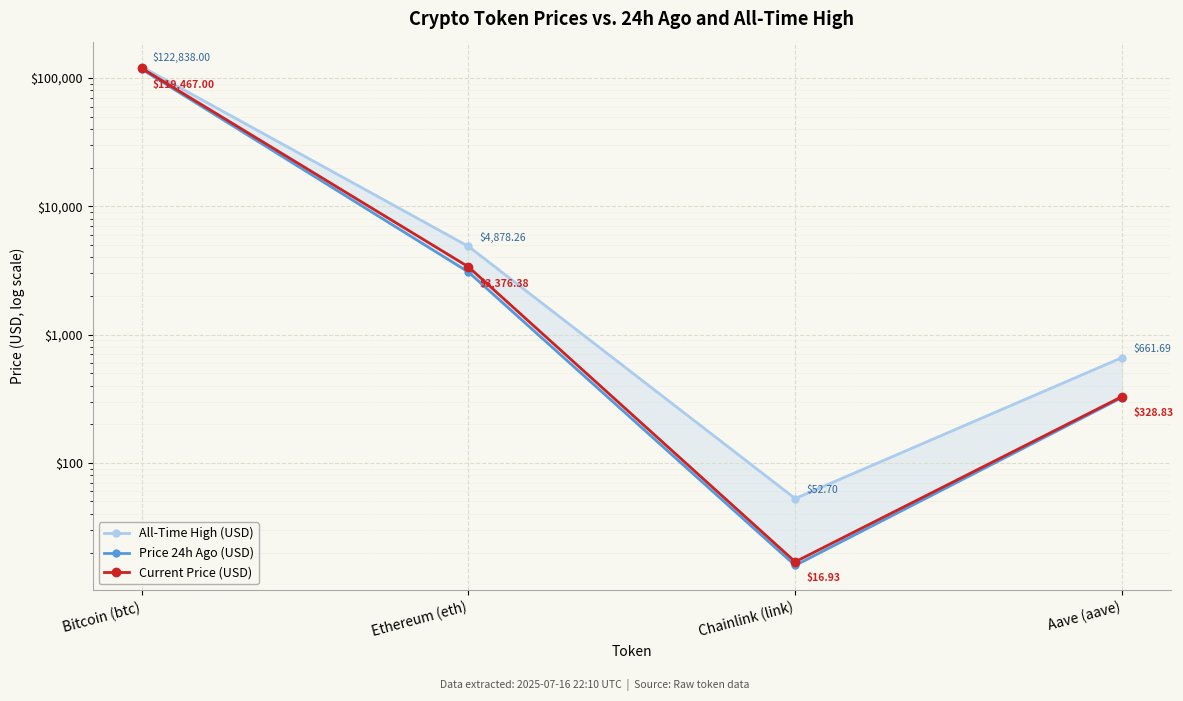

The value of Current Price (USD) at Aave (aave) is 328.8. True or false?

True